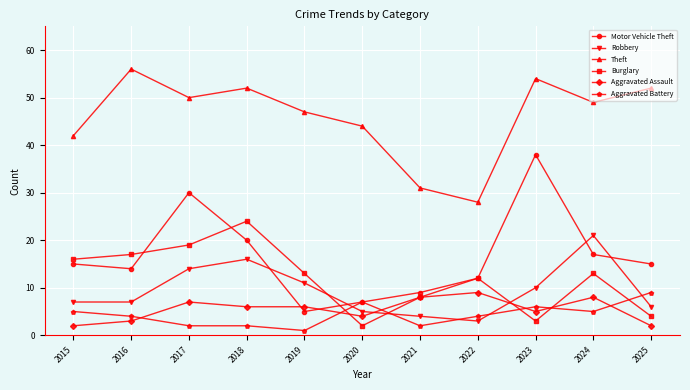

How many lines are shown in the chart?

6